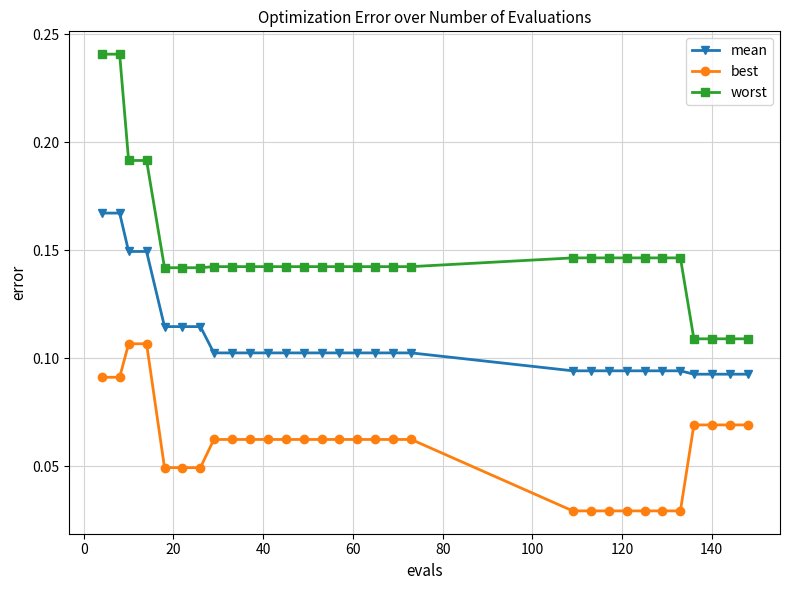

True or false: best and worst intersect in this chart.

False